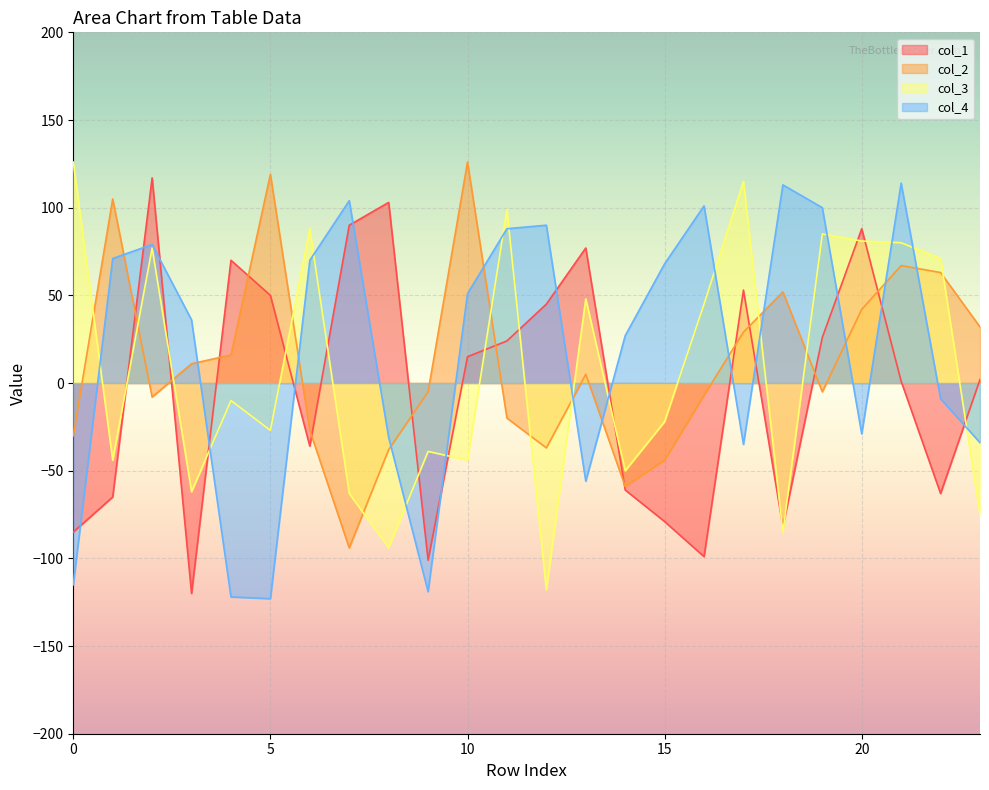

What is the lowest value of the col_4 series?

-123